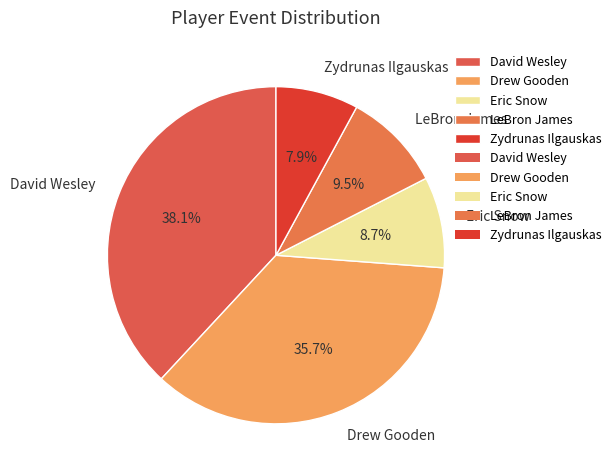

True or false: David Wesley accounts for 51% of the total.

False